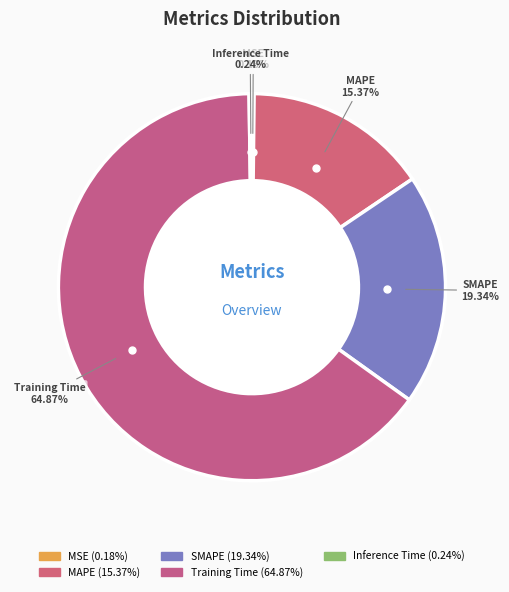

What is the largest slice in the pie chart?

Training Time